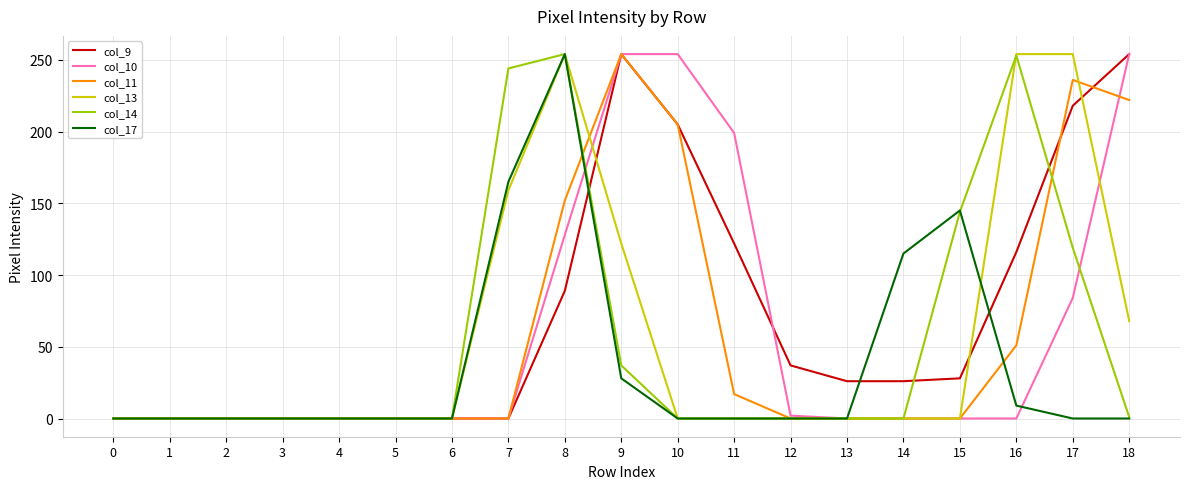

Is it true that col_14 equals 1 at 18?

True